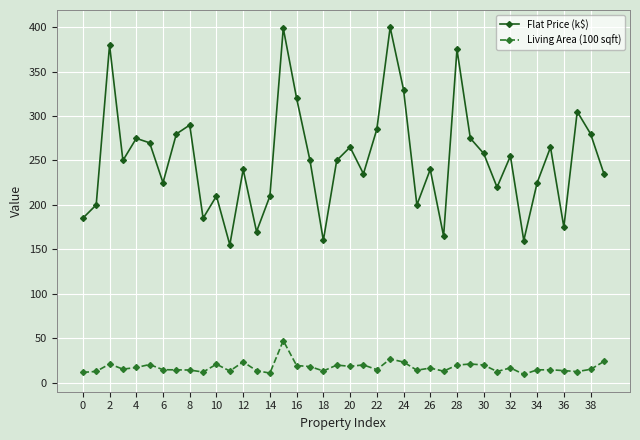

What is the average value of the Flat Price (k$) series?

251.3